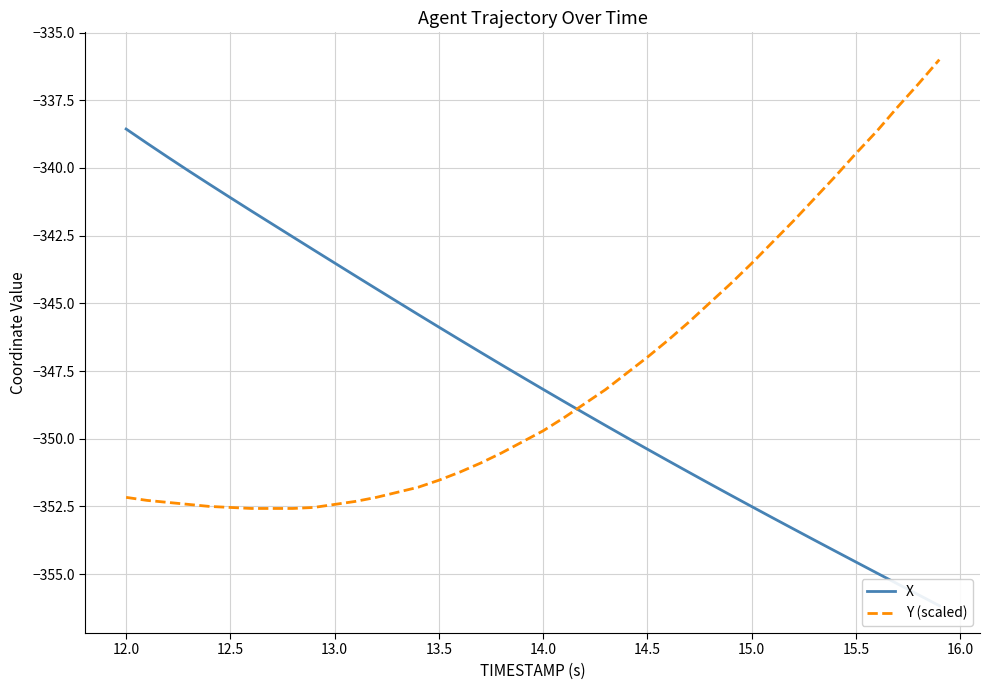

True or false: Y (scaled) has a value of -117.1 at 13.5.

False